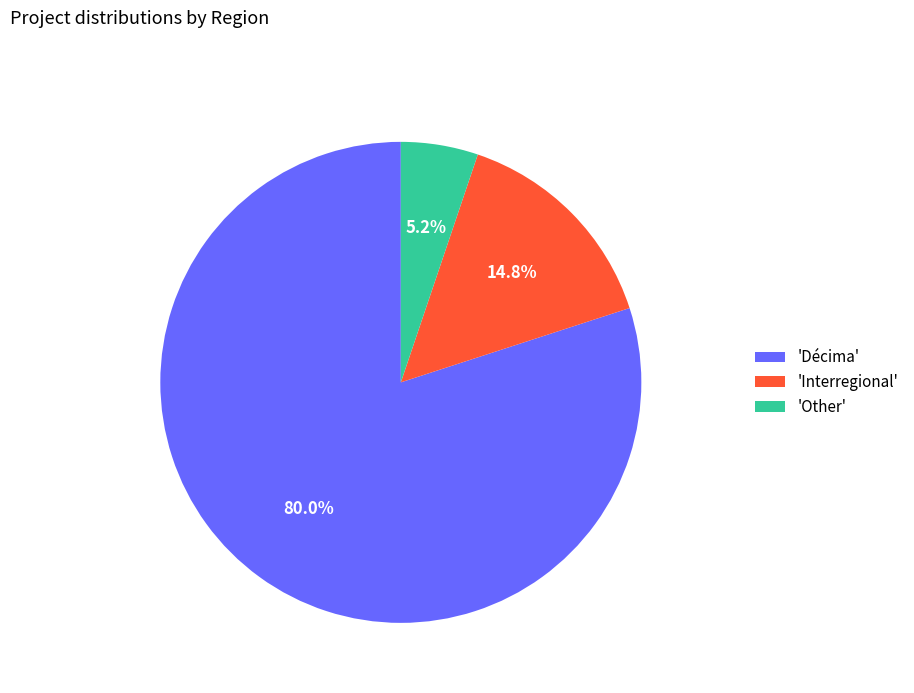

To the nearest percent, what is the difference between the largest and smallest slice percentages?

75%